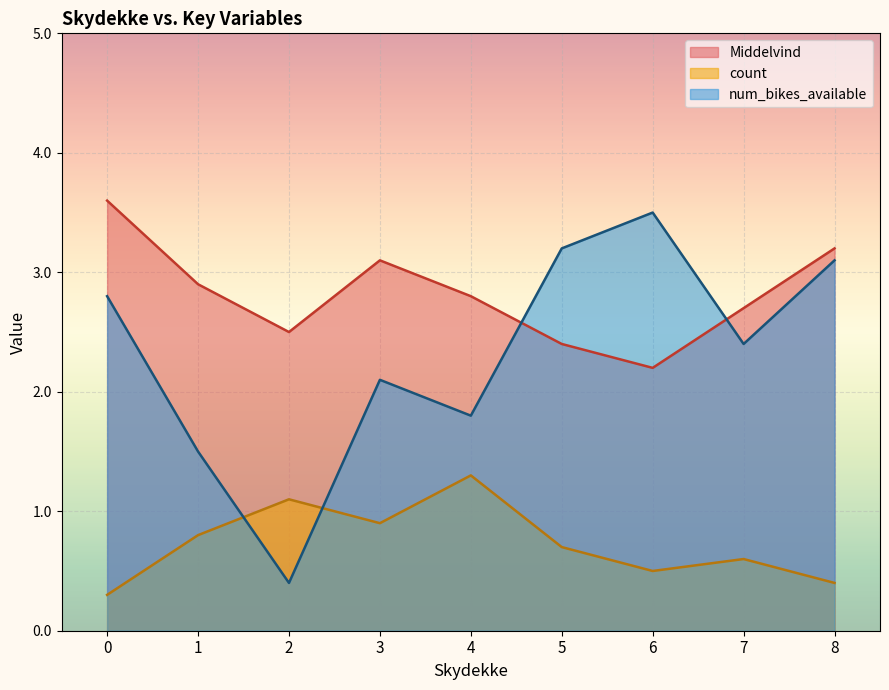

What is the label of the 7th point from the left?

6